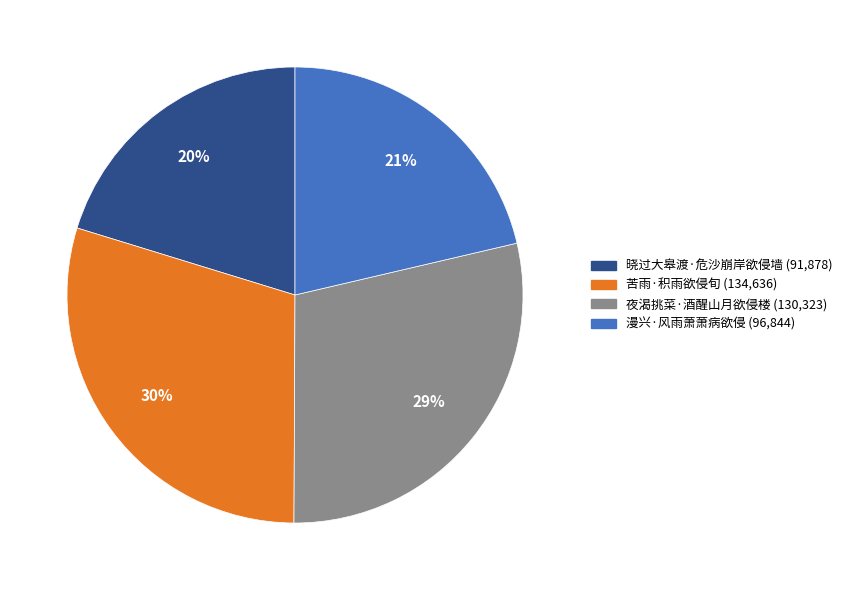

Does 苦雨·积雨欲侵旬 account for over 50% of the chart?

No